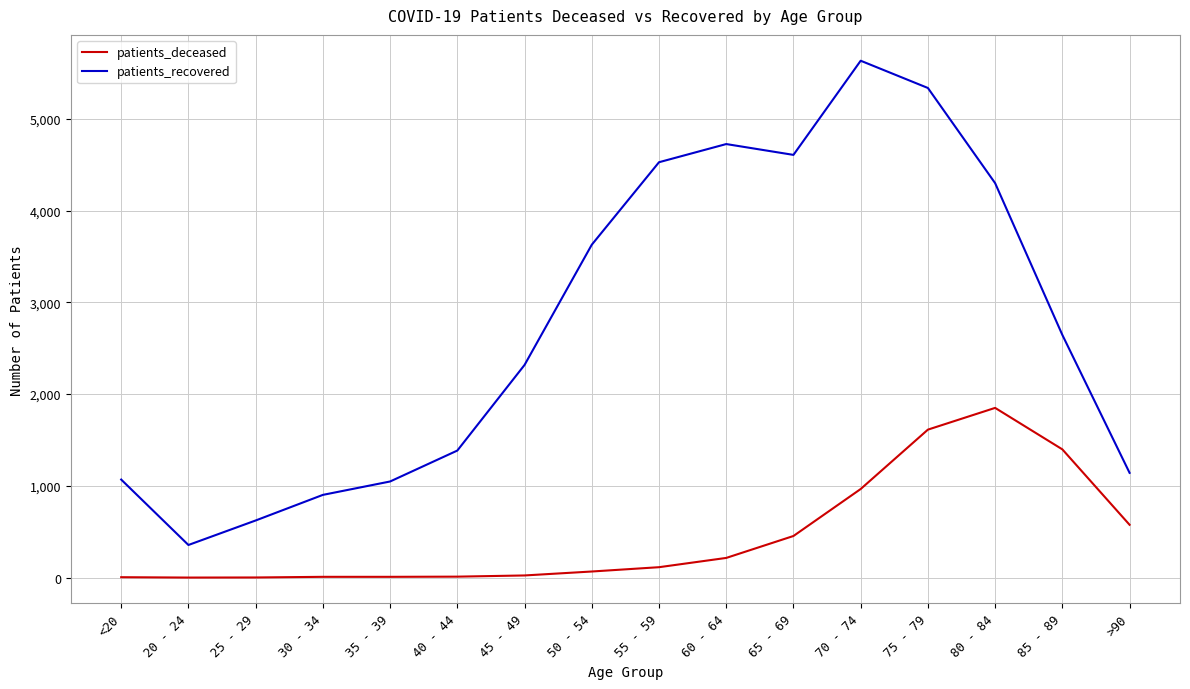

What is the maximum value for patients_deceased?

1850